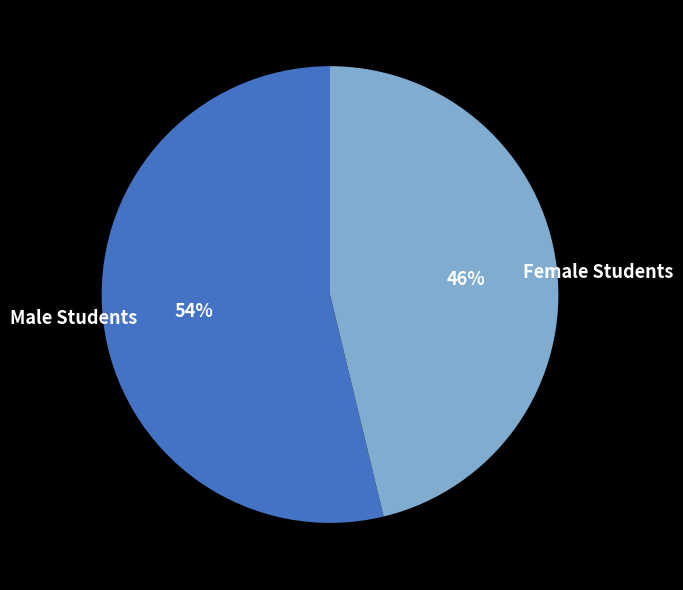

Which slice is the largest?

Male Students